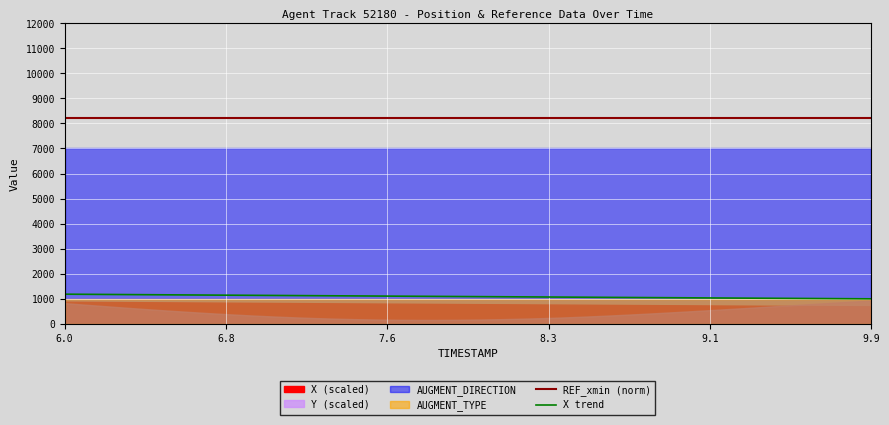

What is the greatest value displayed?

8200.0